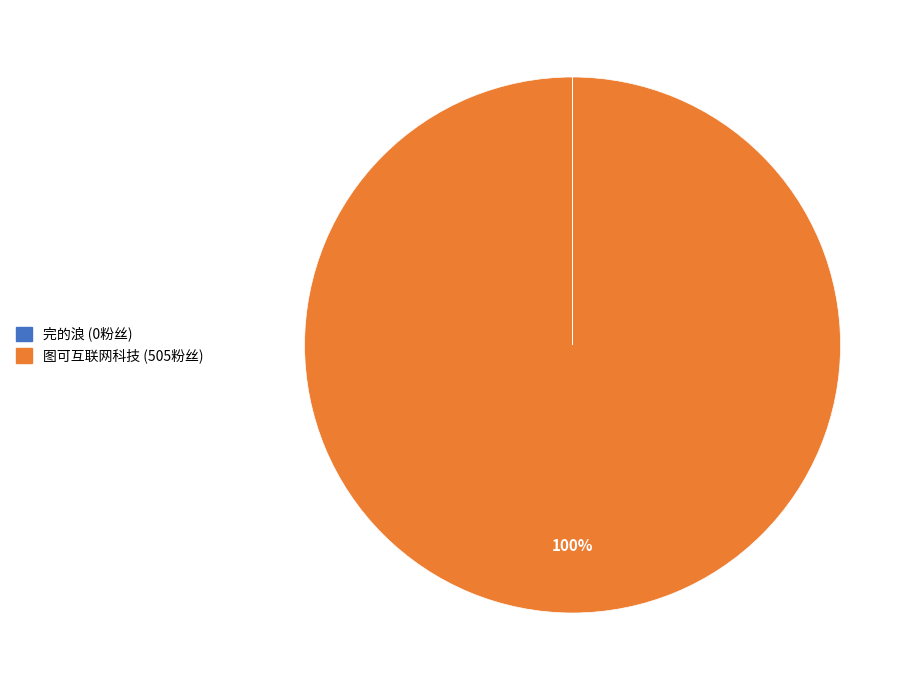

Is it true that 图可互联网科技 is 100% of the pie?

True